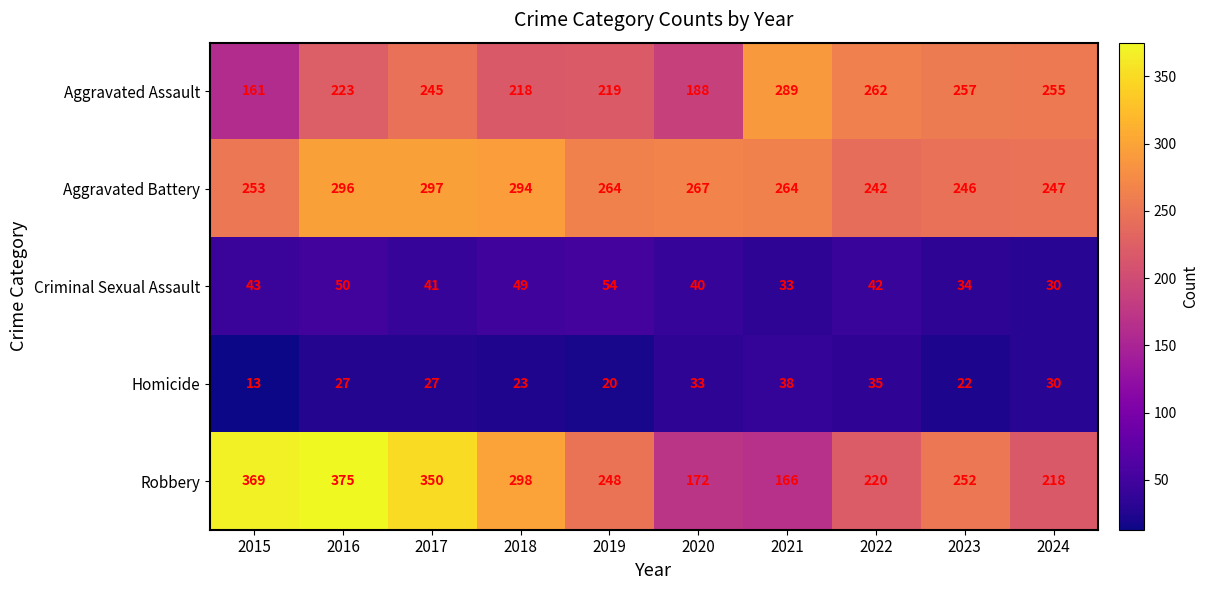

What is the sum of the Criminal Sexual Assault values at 2023 and 2024?

64